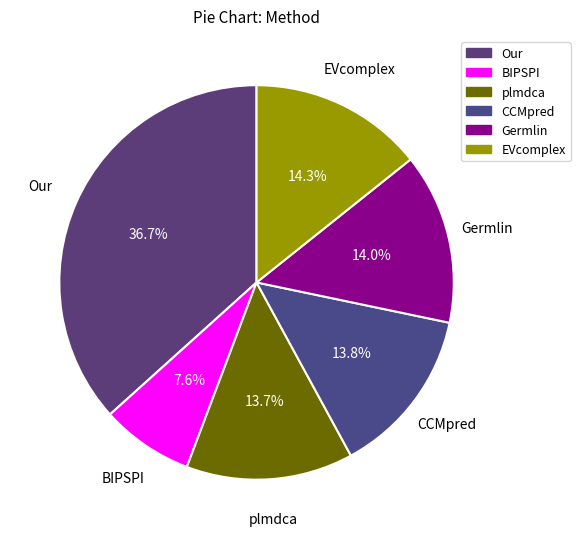

To the nearest percent, what portion does Germlin represent?

14%